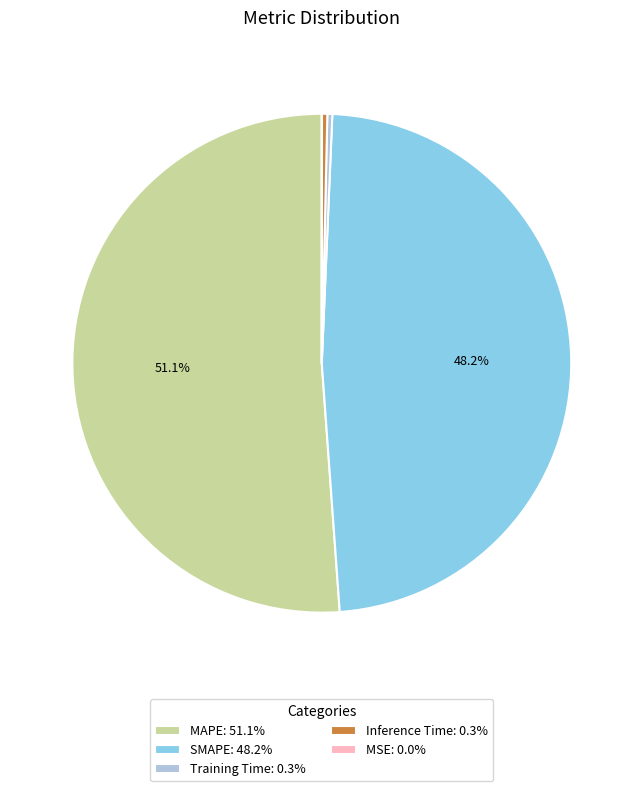

Combined, do Training Time: 0.3% and SMAPE: 48.2% account for over 50%?

No